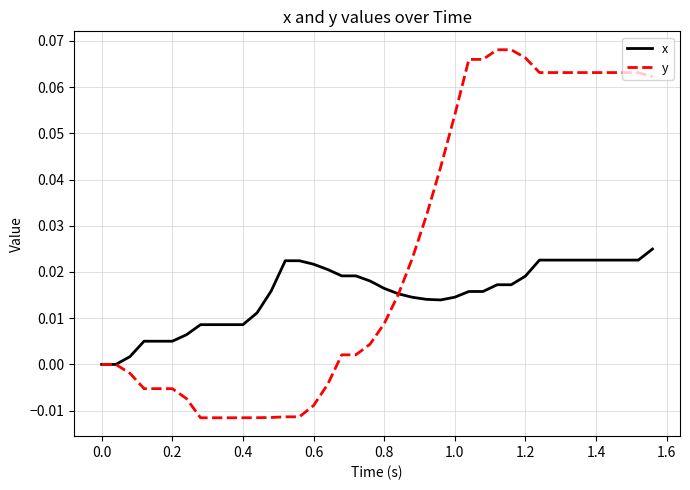

List the series in order of their overall mean, lowest first.

x, y